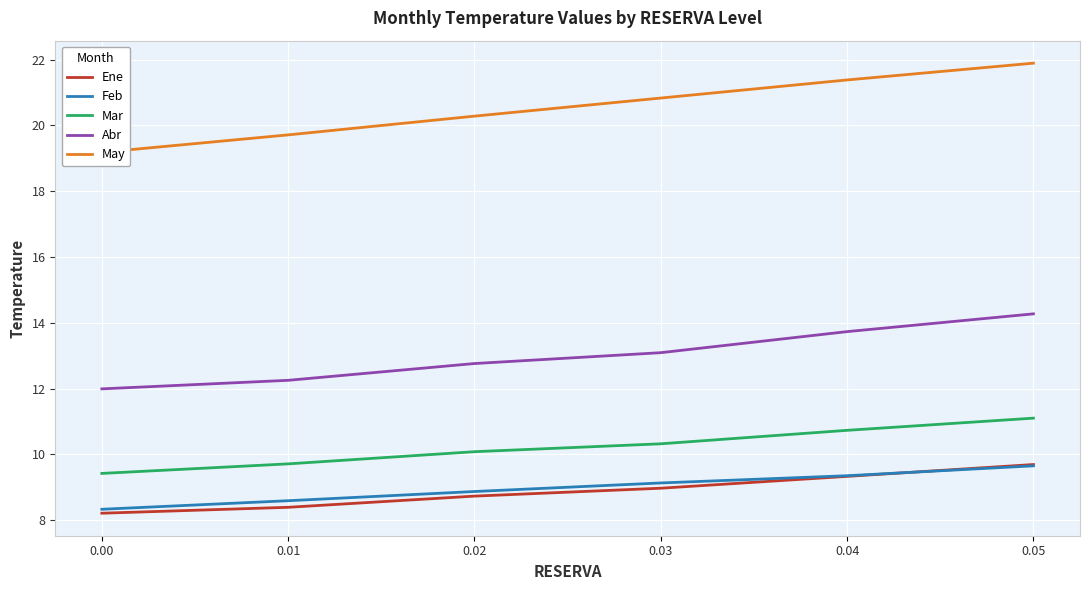

True or false: Abr has more than 2 interior local peaks.

False